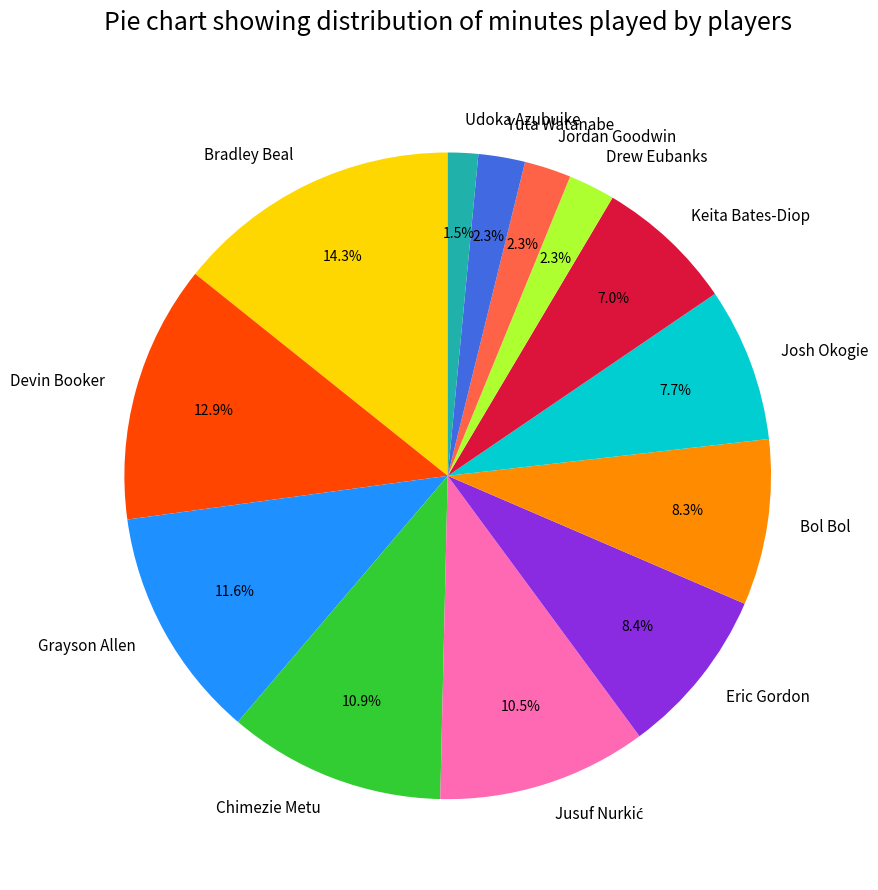

What portion of the pie excludes Devin Booker?

87.1%